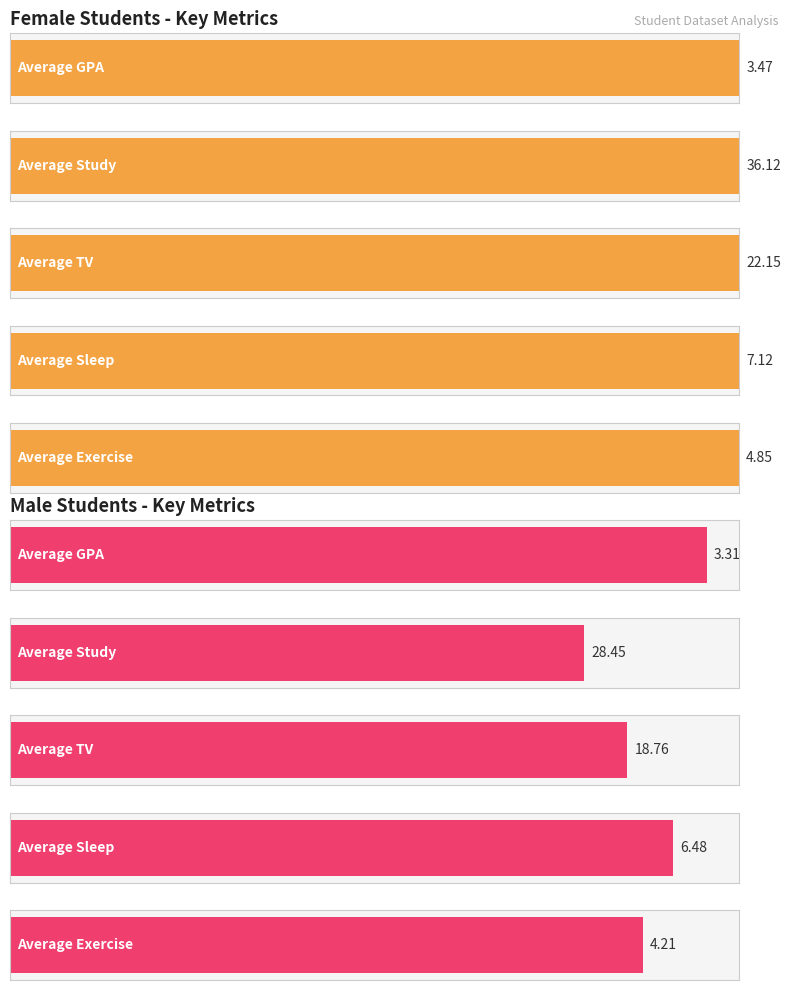

Does the chart contain stacked bars?

No